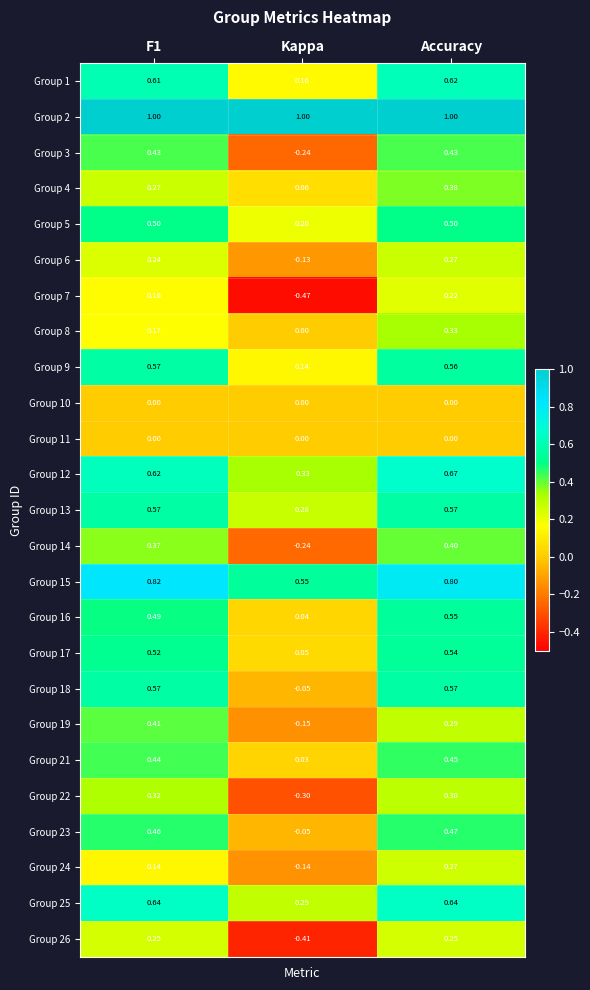

At how many categories does at least one series exceed 0?

3